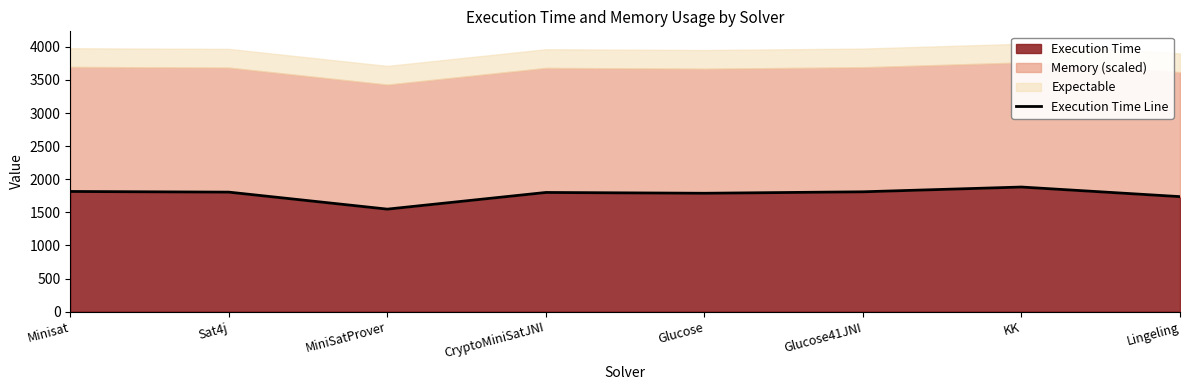

What is the value of the 2nd point from the left?

1805